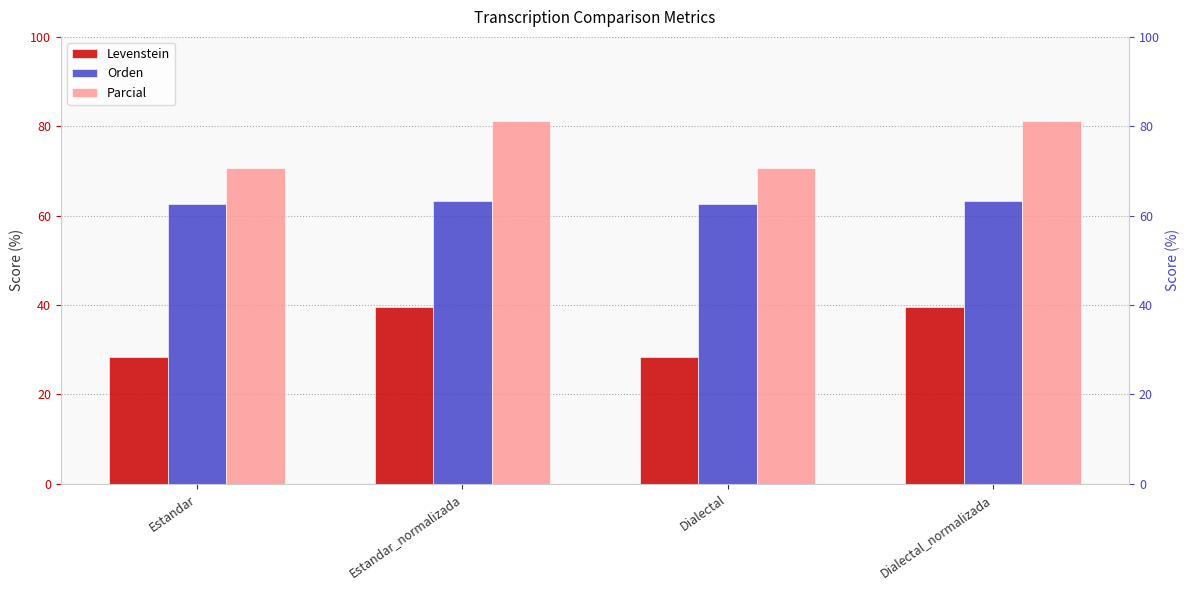

What is the average value of the Parcial series?

75.9